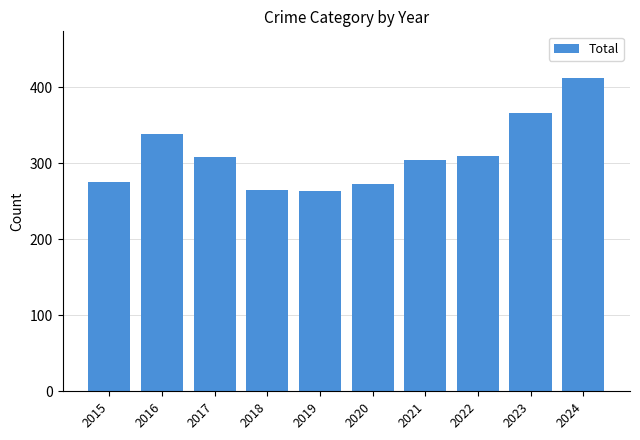

What is the sum of all values?

3118